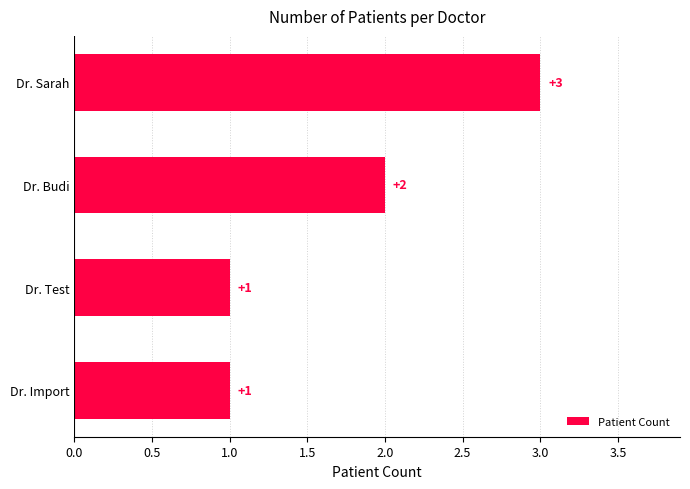

The chart shows a value of 3 at Dr. Budi. True or false?

False